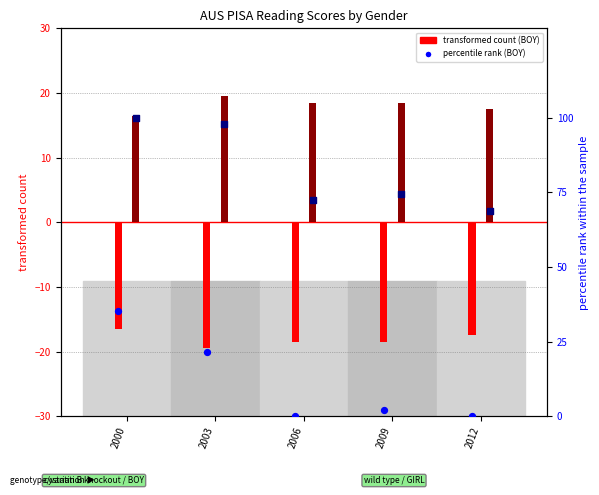

At which category is the sum across all series the highest?

2000